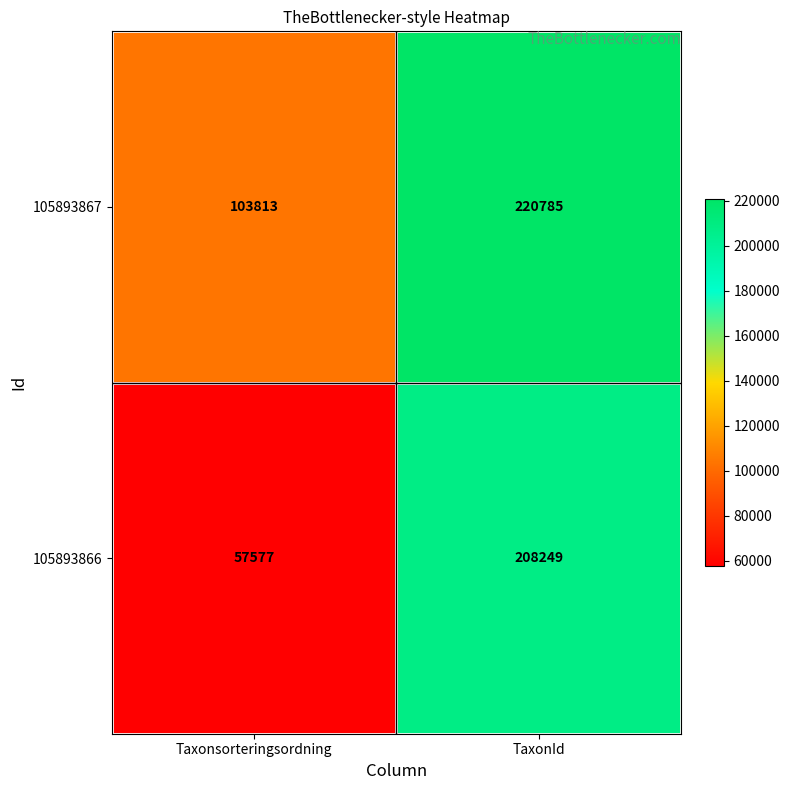

How many distinct data groups are displayed?

2